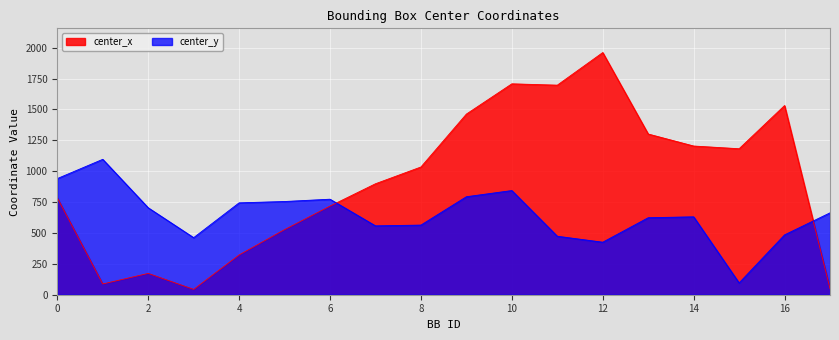

True or false: center_y has more than 2 points higher than both neighbors.

True